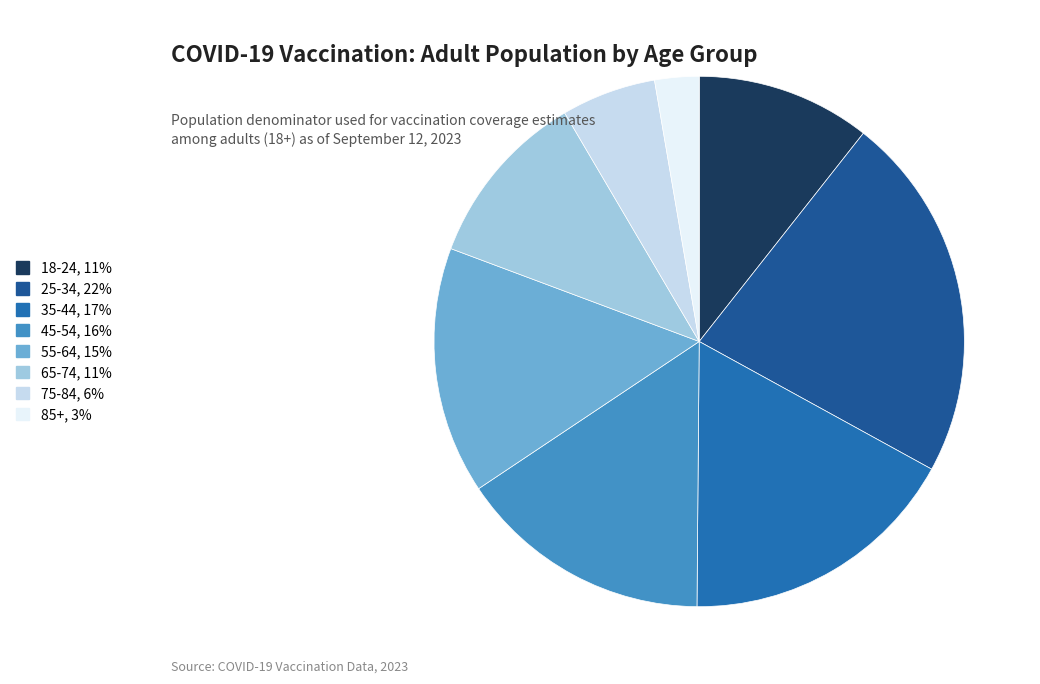

Rank the categories by value from lowest to highest.

85+, 75-84, 18-24, 65-74, 55-64, 45-54, 35-44, 25-34